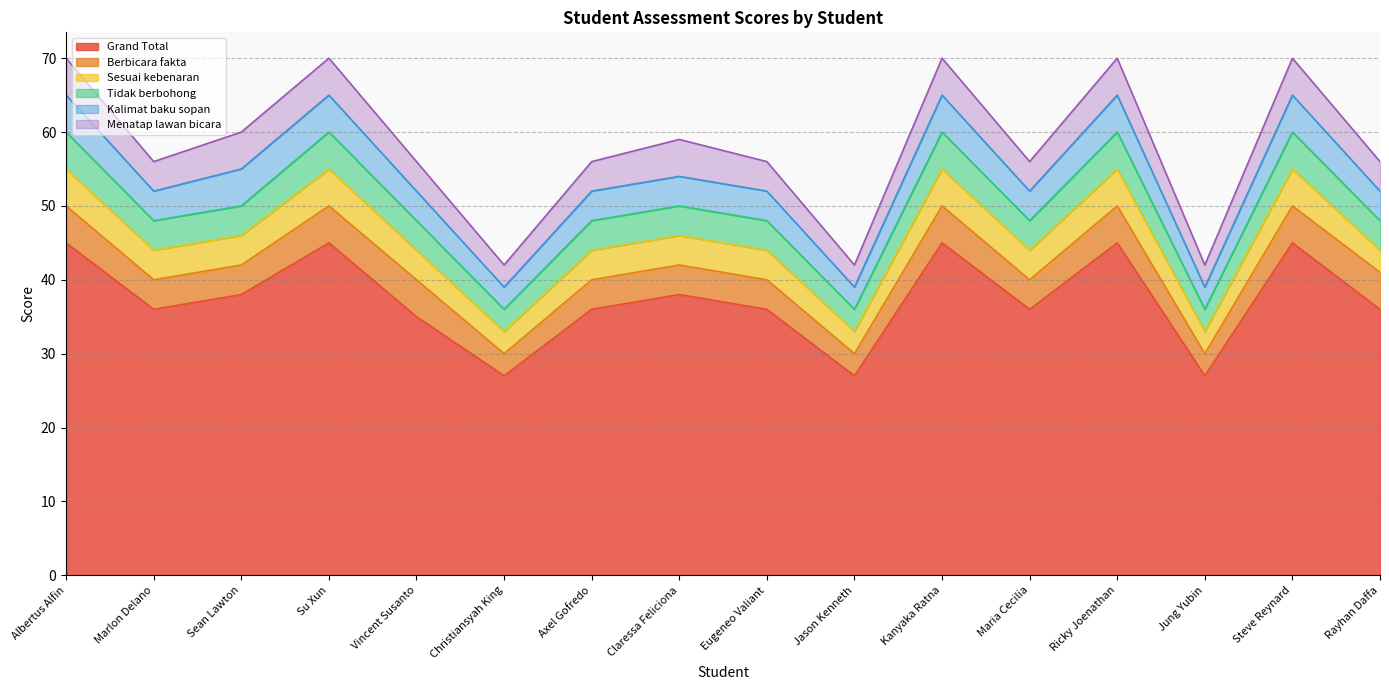

How many interior local peaks does the Sesuai kebenaran series have?

4